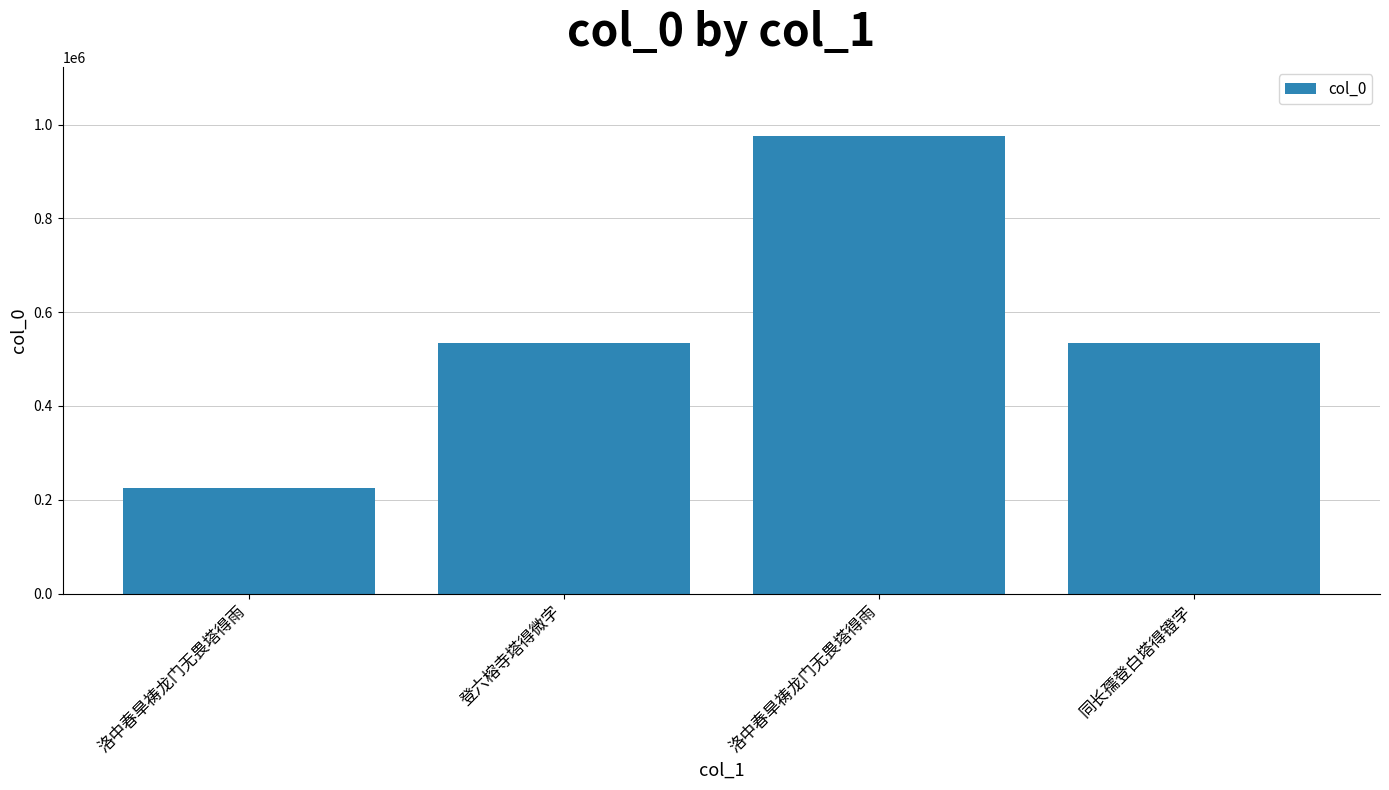

Are the bars horizontal?

No